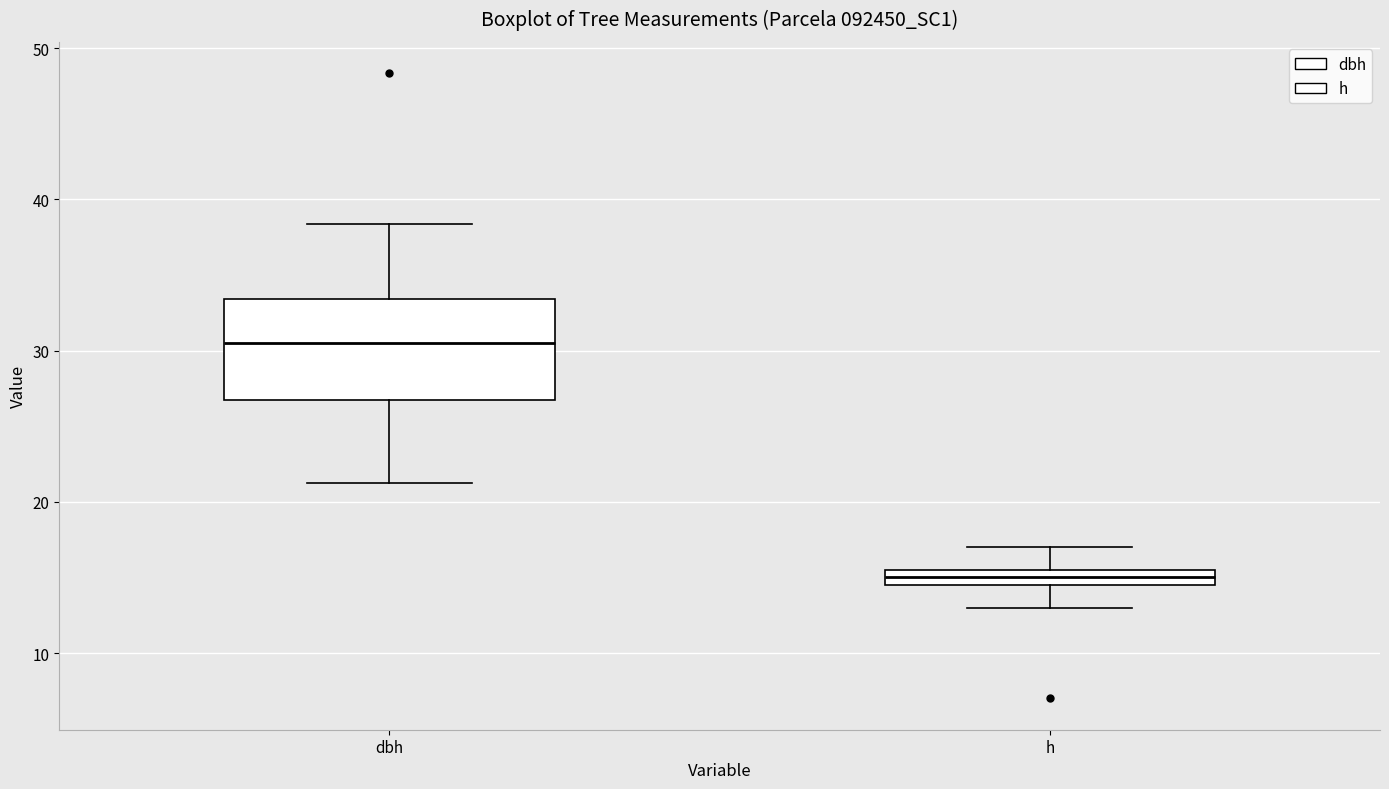

Which box's median line is the highest?

dbh